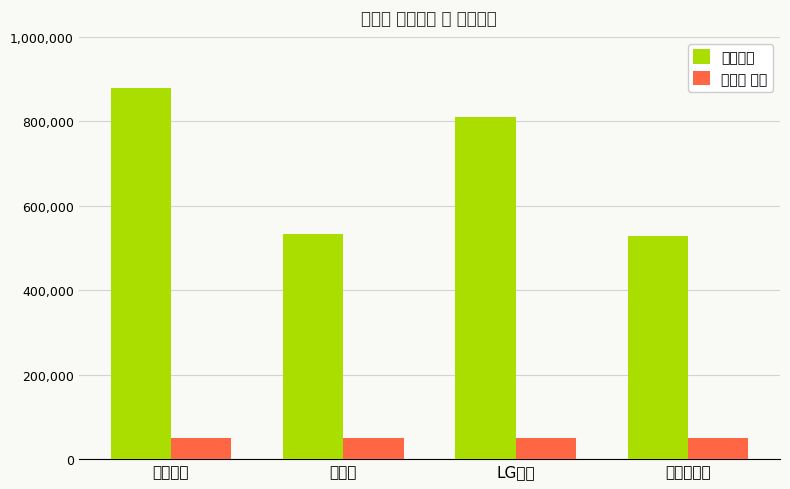

What is the label of the 2nd bar from the left?

현대차